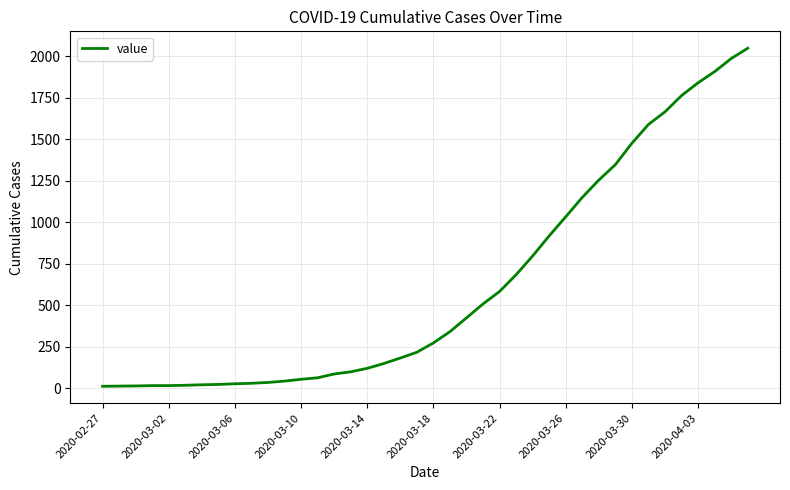

What is the maximum value shown in the chart?

2049